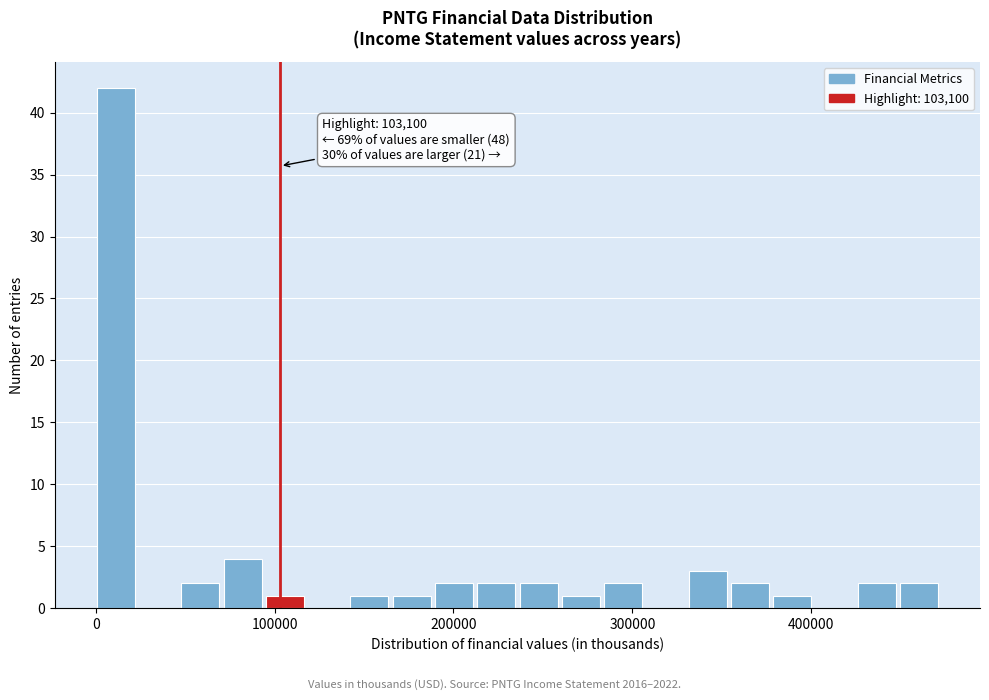

Around what value on the x-axis is the tallest bar? Give the approximate position of its centre, as read against the axis.

10000